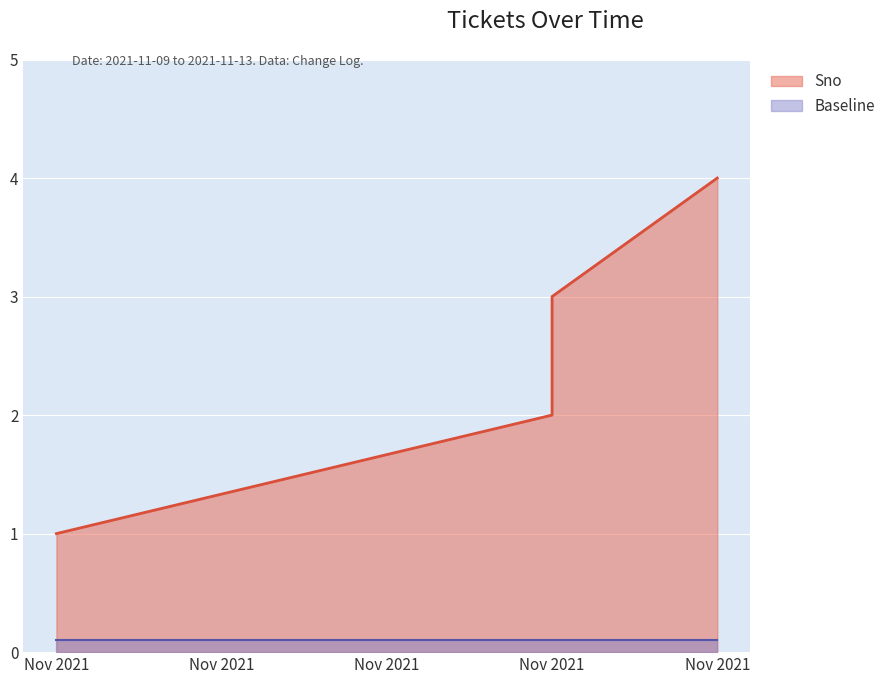

What is the difference between the maximum and minimum values?

3